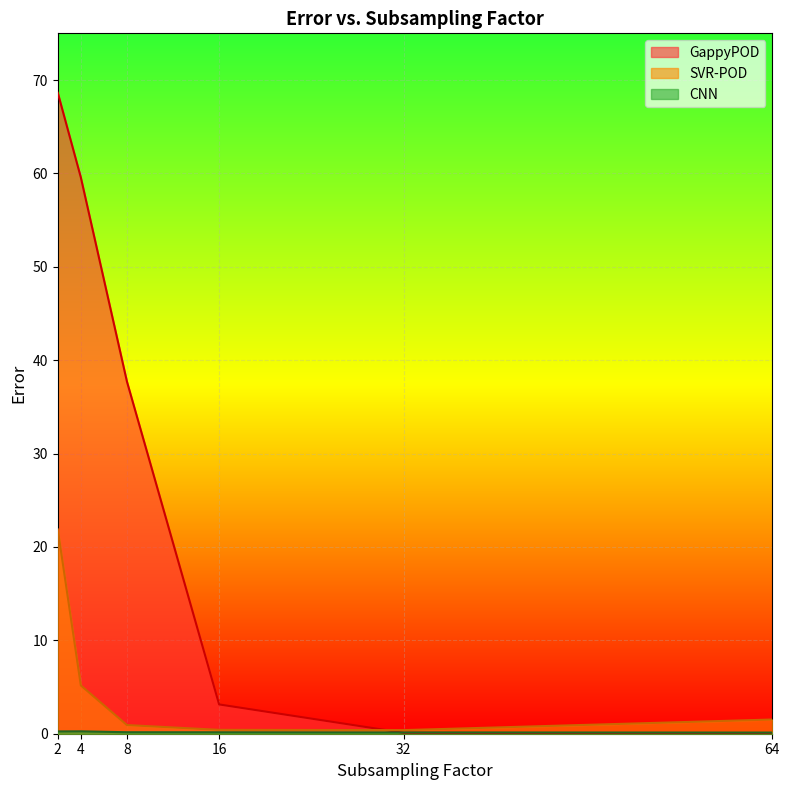

What is the sum of all CNN values?

1.1